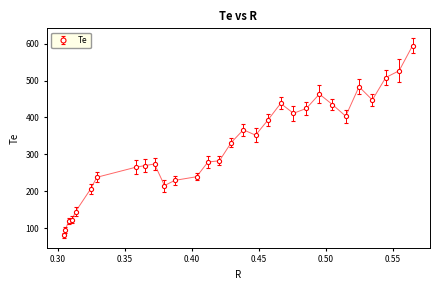

What is the value of the 18th point from the left?

352.1